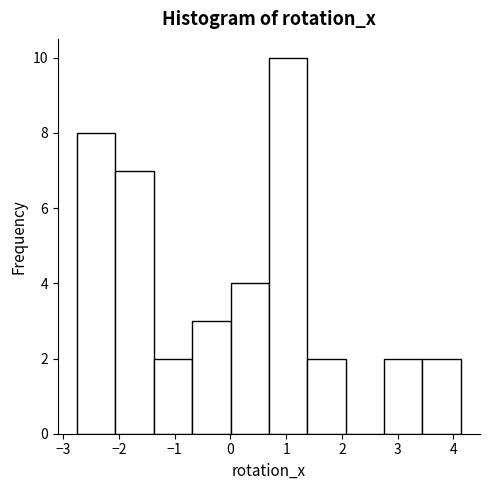

What is the height of the bar covering 3.4 to 4.1 on the x-axis? Neither the bar edges nor the heights are printed on the chart, so give them approximately, as read against the axes.

2